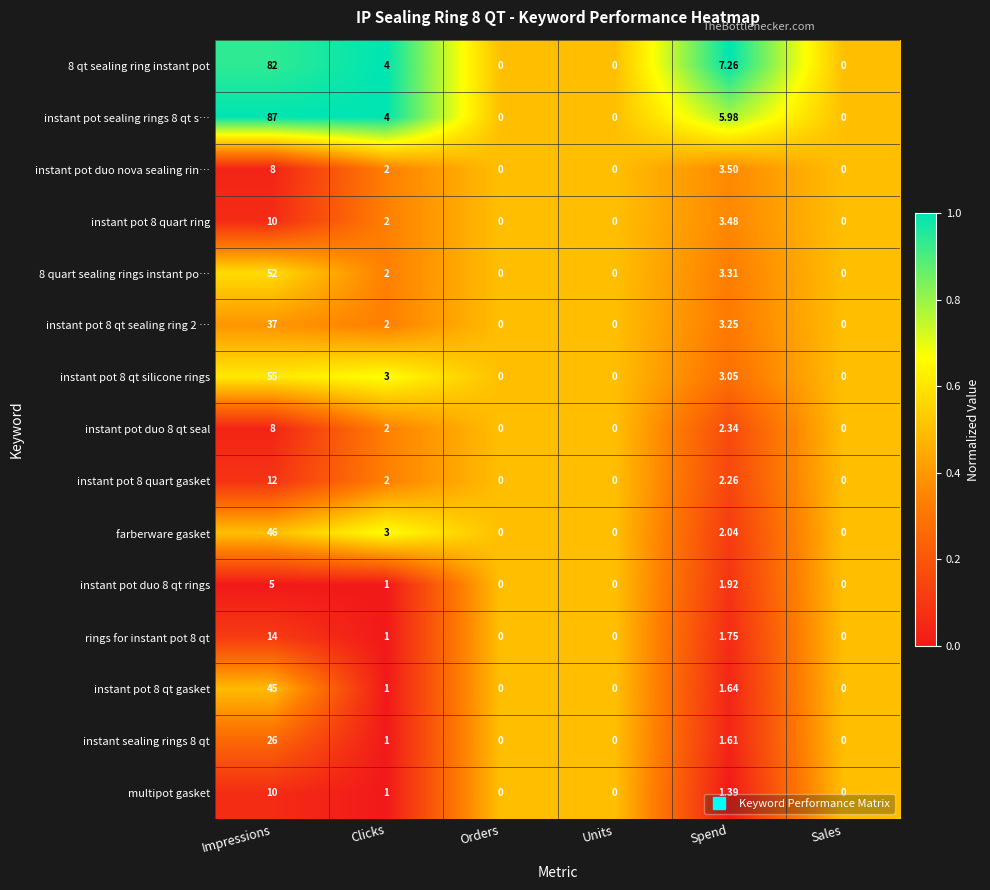

At which category does the chart reach its peak across all series?

Impressions